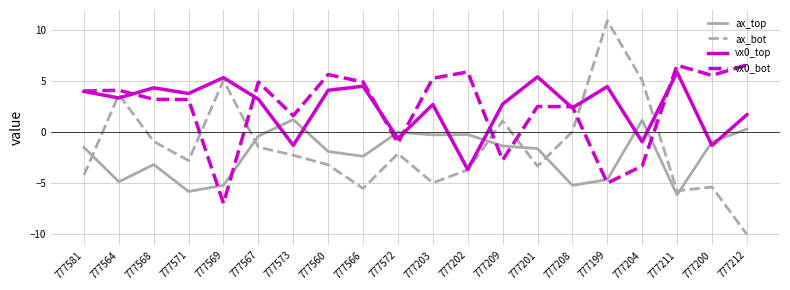

What position from the left is 777204?

17